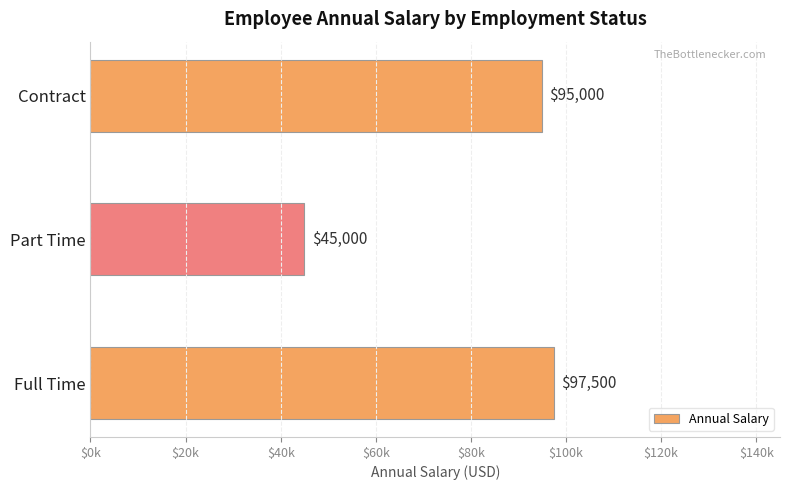

Does the chart contain any negative values?

No